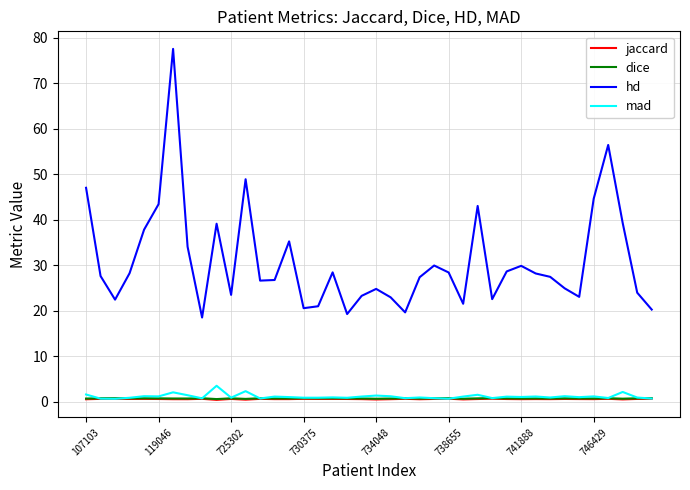

What are all the series names shown in the legend?

jaccard, dice, hd, mad